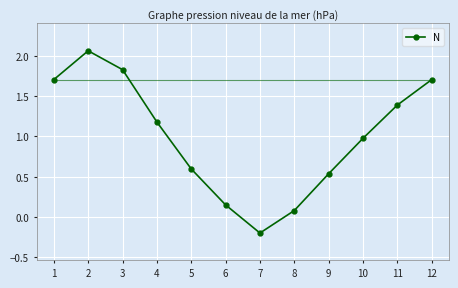

How many negative values are there?

1